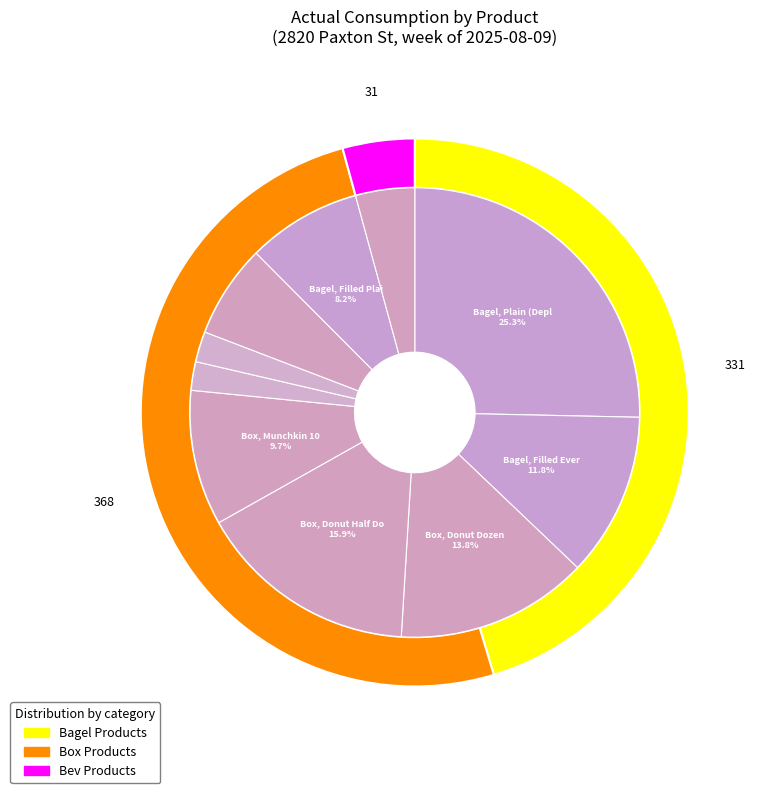

What portion of the pie excludes Bev Prep, Strawberry Dragonfruit?

97.8%